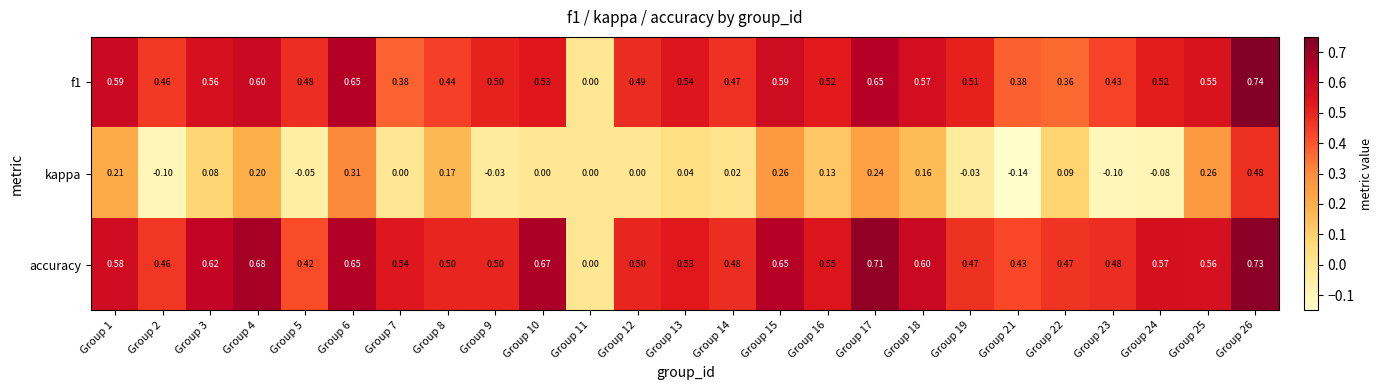

Count the number of data series in this chart.

3